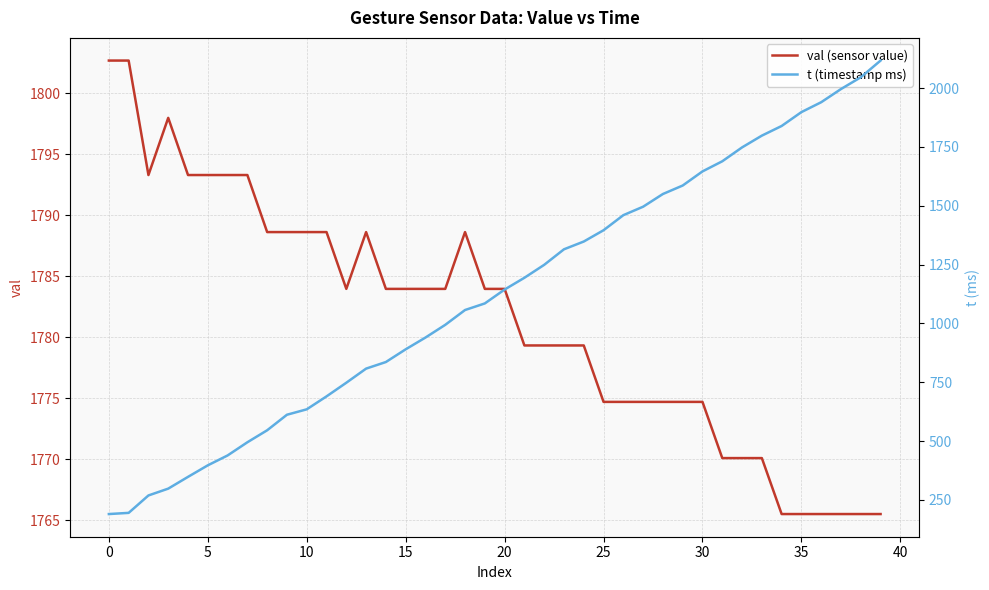

What is the label of the 16th point from the right?

24